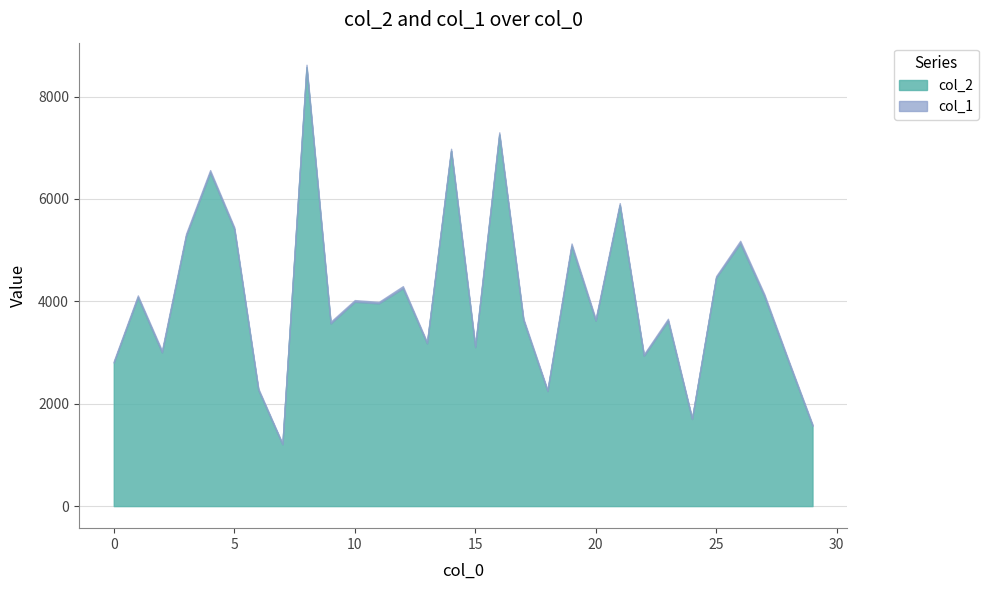

At which category does the chart reach its peak across all series?

8